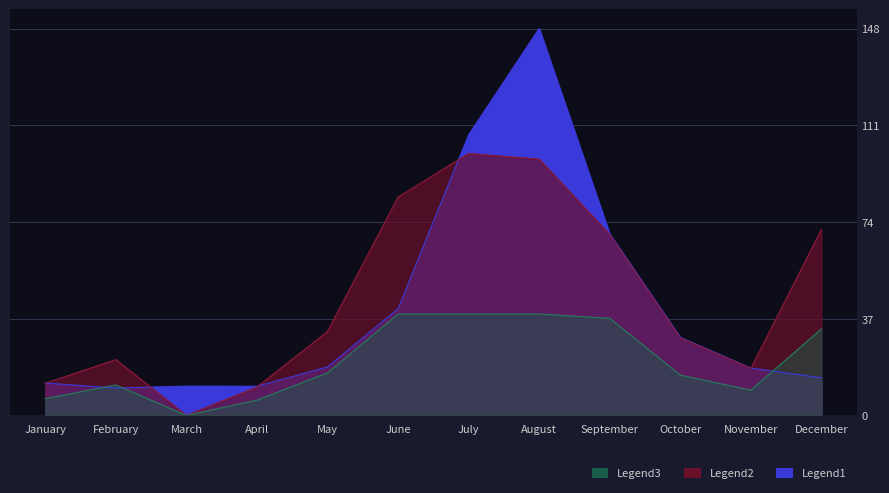

The Legend3 series shows 198.3 at August. True or false?

False